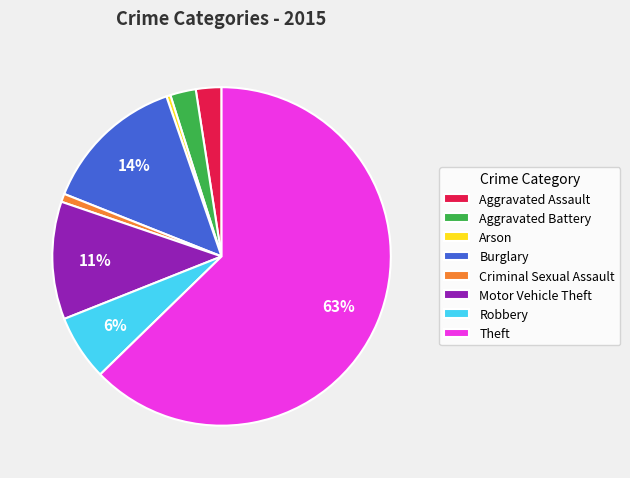

Is the sum of Aggravated Battery and Criminal Sexual Assault greater than half?

No